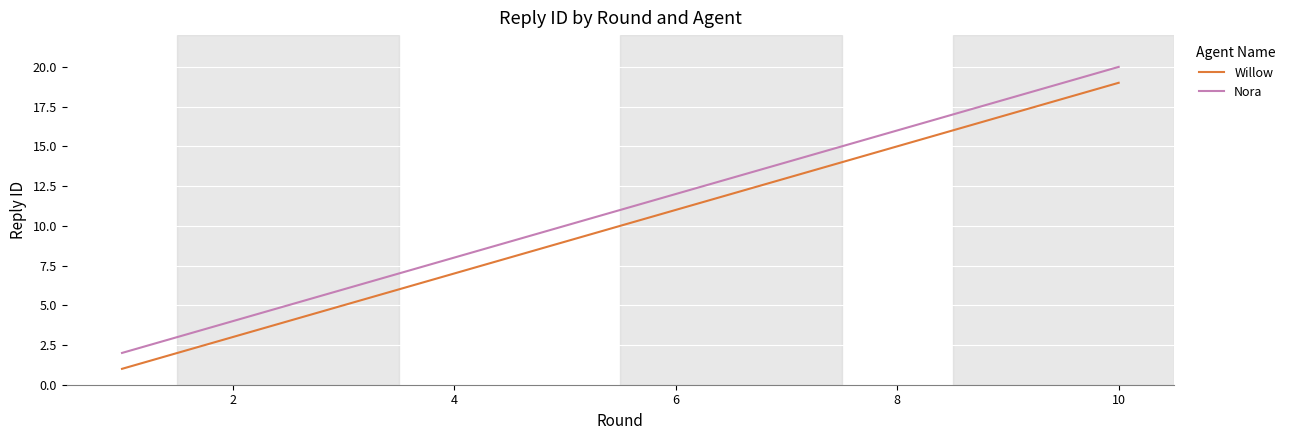

Rank the series by their average value, from highest to lowest.

Nora, Willow